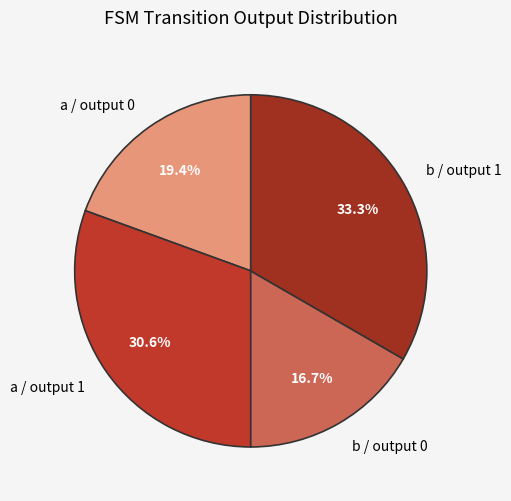

How much of the chart is everything except a / output 1?

69.4%